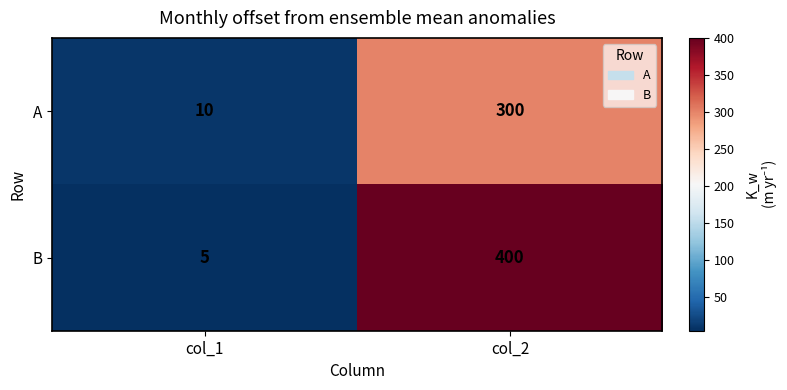

What is the sum of all A values?

310